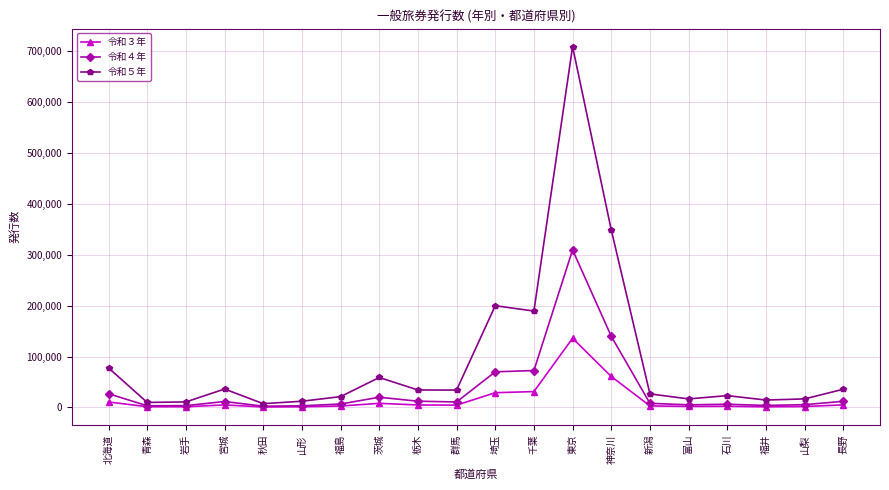

How many lines are shown in the chart?

3